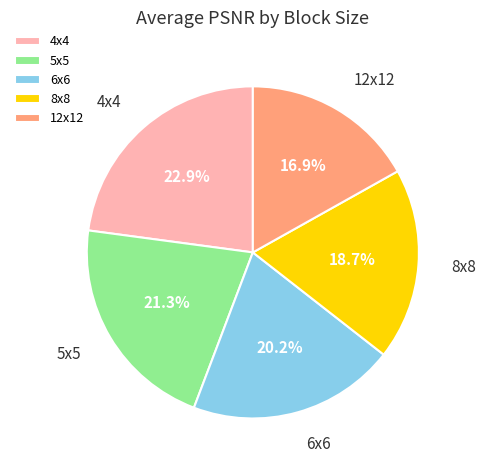

To the nearest percent, what percentage of the pie is 5x5?

21%